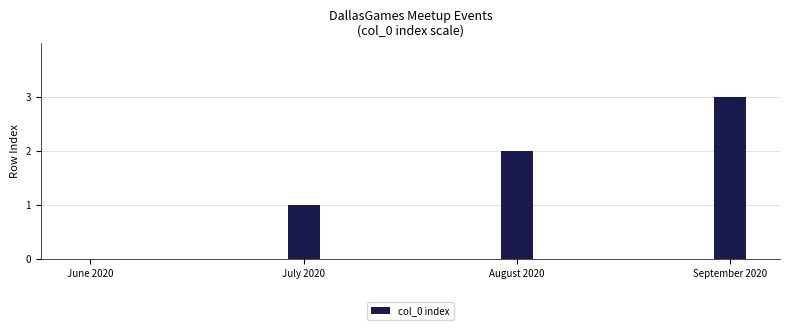

The value at July 2020 is 0. True or false?

False